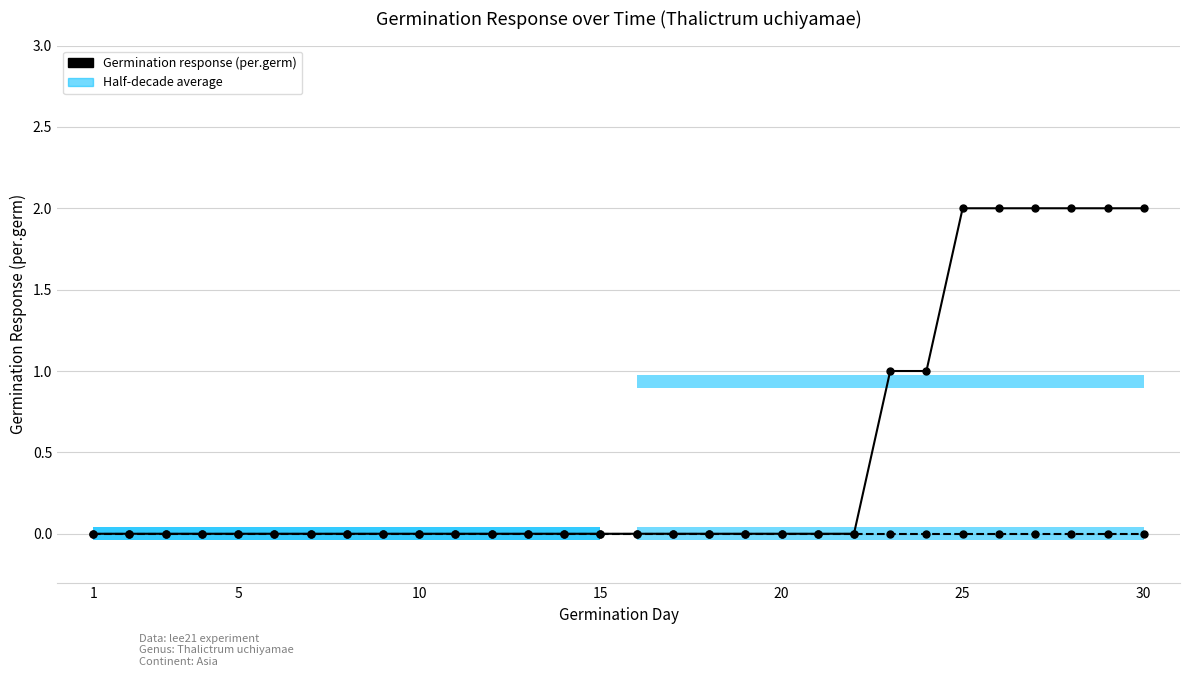

How many series are shown in this chart?

2